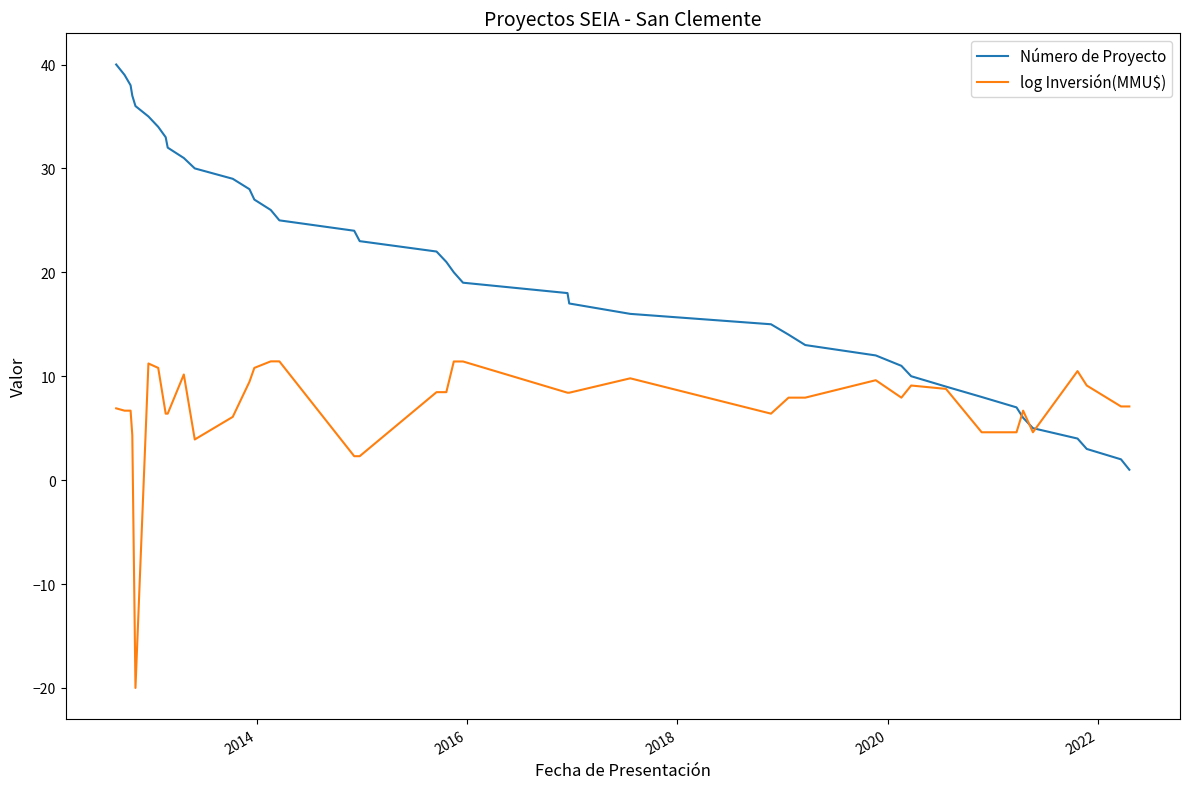

Which series has the widest spread of values?

Número de Proyecto